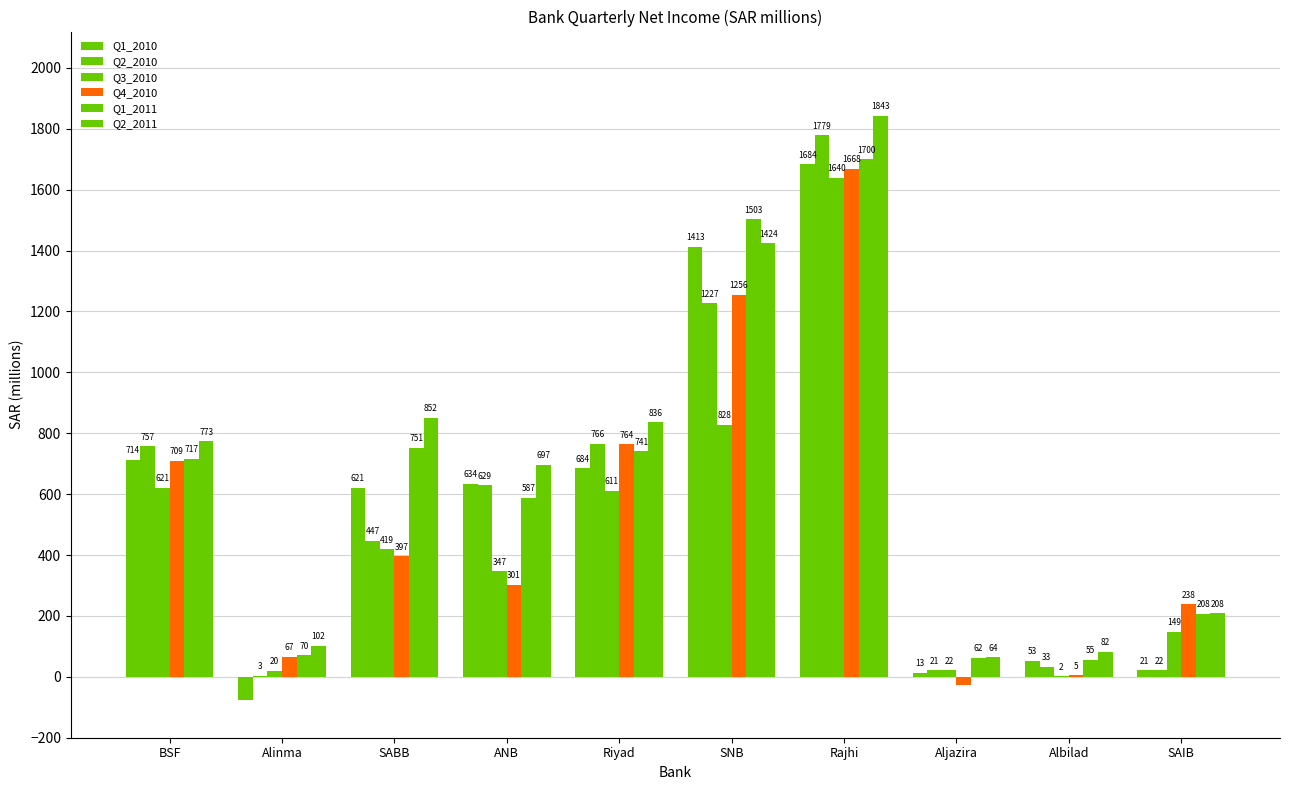

Reading left to right, transcribe all the data shown in this chart.

Q1_2010: BSF=713.6	Alinma=-75.1	SABB=620.8	ANB=633.7	Riyad=684.5	SNB=1413.1	Rajhi=1684.1	Aljazira=12.6	Albilad=52.6	SAIB=20.9
Q2_2010: BSF=756.9	Alinma=3.3	SABB=446.8	ANB=629.4	Riyad=765.8	SNB=1226.7	Rajhi=1778.6	Aljazira=21.3	Albilad=32.8	SAIB=21.8
Q3_2010: BSF=621.5	Alinma=20.2	SABB=418.9	ANB=346.5	Riyad=610.8	SNB=828.4	Rajhi=1640.0	Aljazira=22.1	Albilad=2.4	SAIB=148.9
Q4_2010: BSF=709.0	Alinma=66.8	SABB=396.6	ANB=301.5	Riyad=763.6	SNB=1255.7	Rajhi=1668.1	Aljazira=-27.1	Albilad=4.5	SAIB=237.8
Q1_2011: BSF=716.7	Alinma=70.2	SABB=751.4	ANB=587.4	Riyad=741.2	SNB=1503.0	Rajhi=1700.3	Aljazira=62.3	Albilad=55.5	SAIB=208.0
Q2_2011: BSF=773.4	Alinma=102.5	SABB=851.6	ANB=696.7	Riyad=836.0	SNB=1424.3	Rajhi=1843.1	Aljazira=64.2	Albilad=81.7	SAIB=208.2